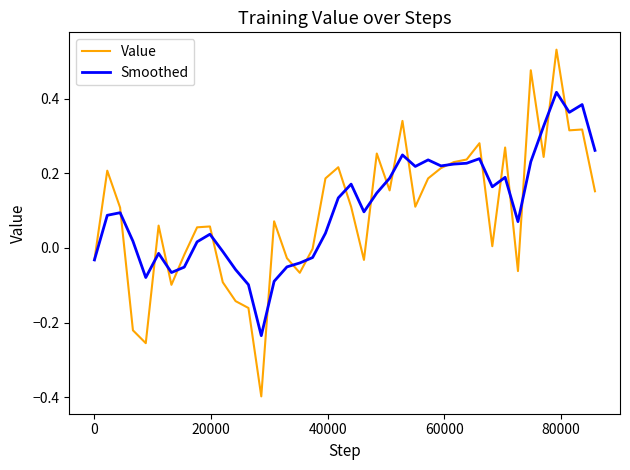

Which series has the largest range (max minus min)?

Value